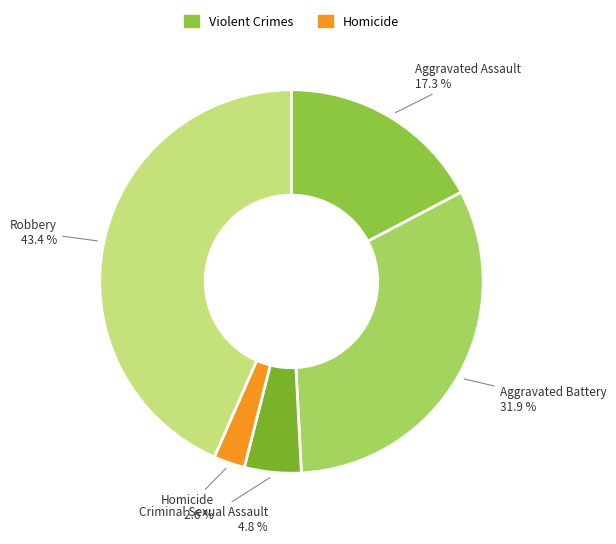

What is the largest slice in the pie chart?

Robbery